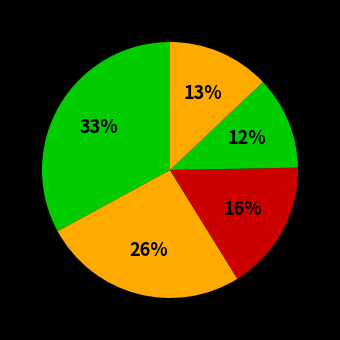

How many slices are in this pie chart?

5